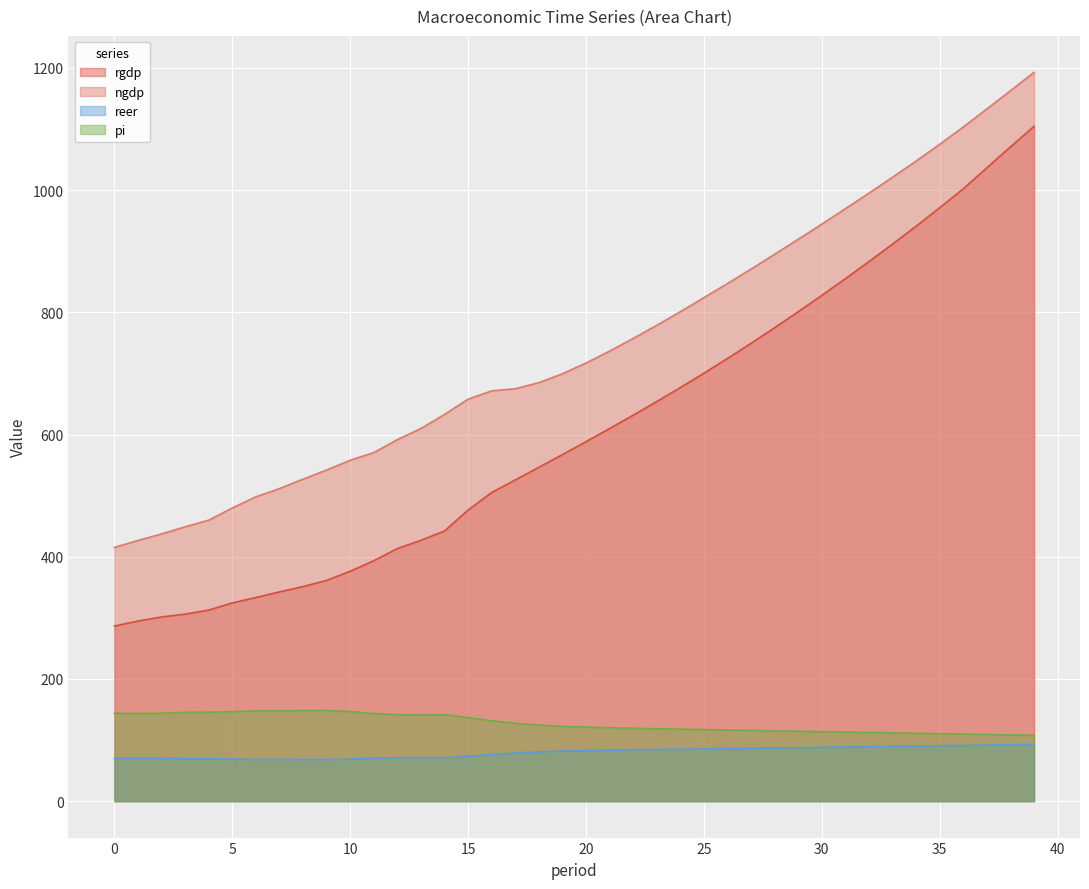

How many interior local valleys does the reer series have?

3